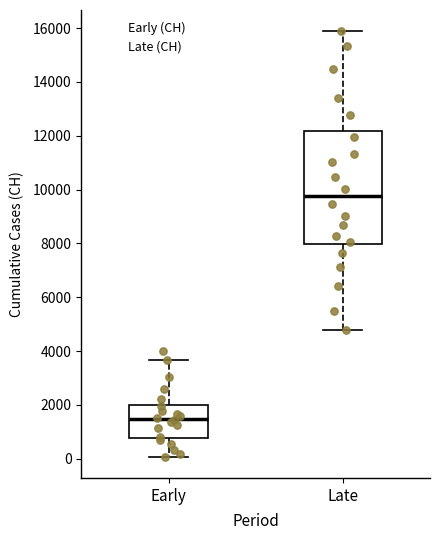

Where is the lower edge of the box for Late on the y-axis? The values are not printed on the chart, so give them approximately, as read against the axis.

8000